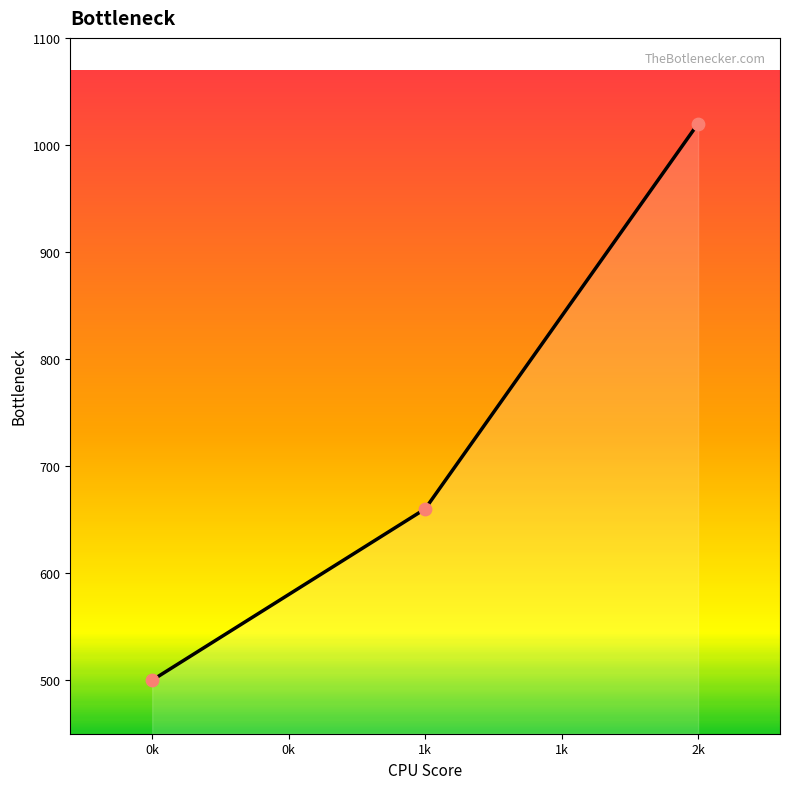

Between 1k and 2k, which is larger?

2k